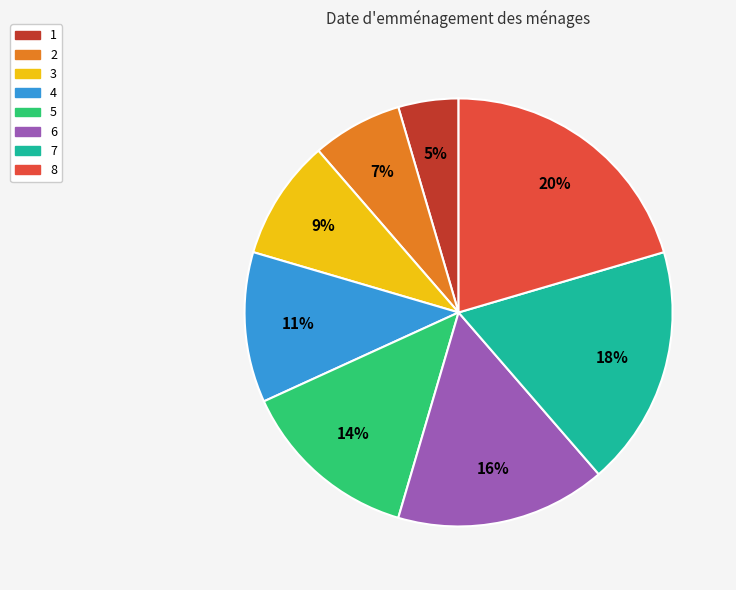

How many segments does this pie chart have?

8